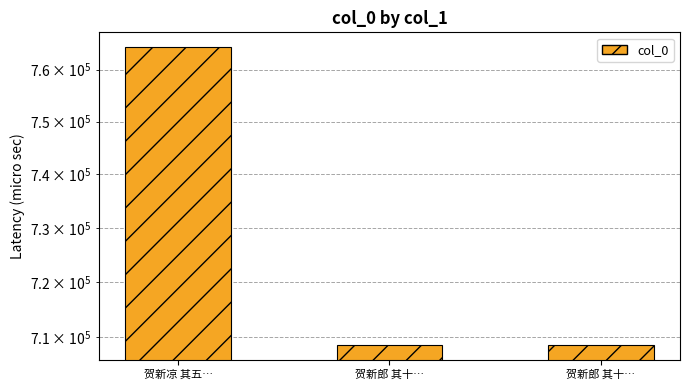

Reading left to right, transcribe all the data shown in this chart.

764347	708497	708495